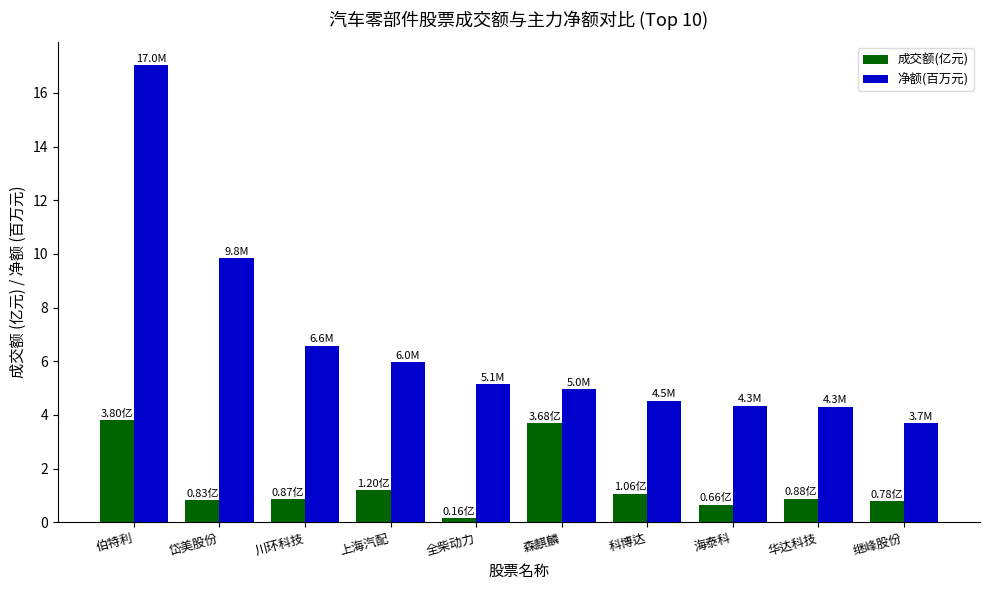

What is the difference between the maximum and minimum values in the 成交额(亿元) series?

3.6